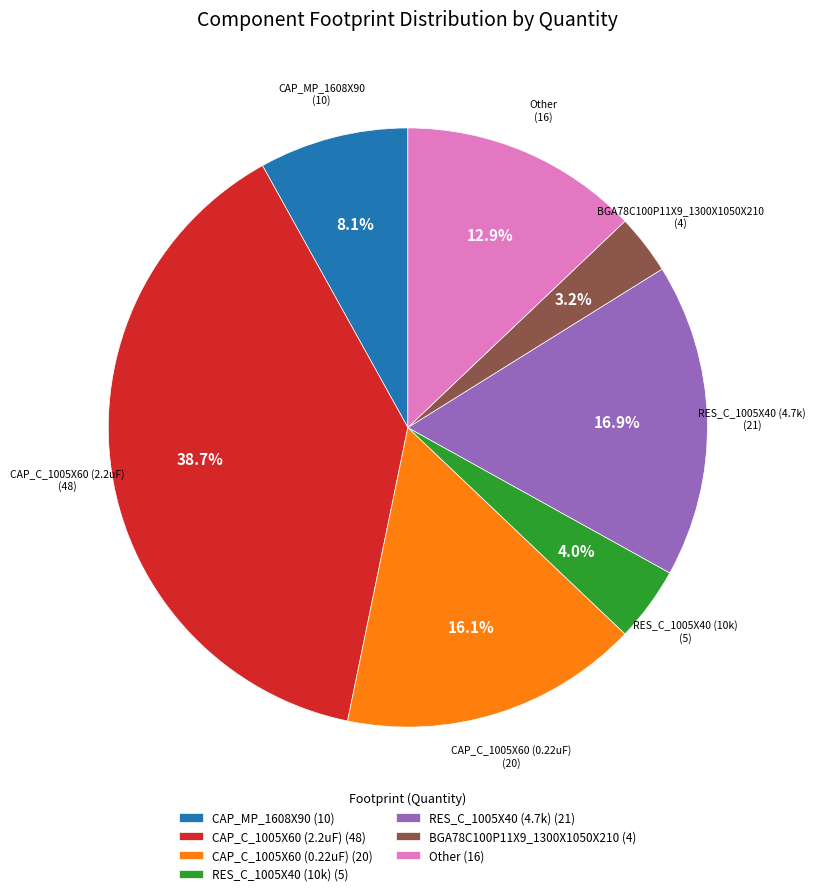

Is it true that BGA78C100P11X9_1300X1050X210 is 13% of the pie?

False